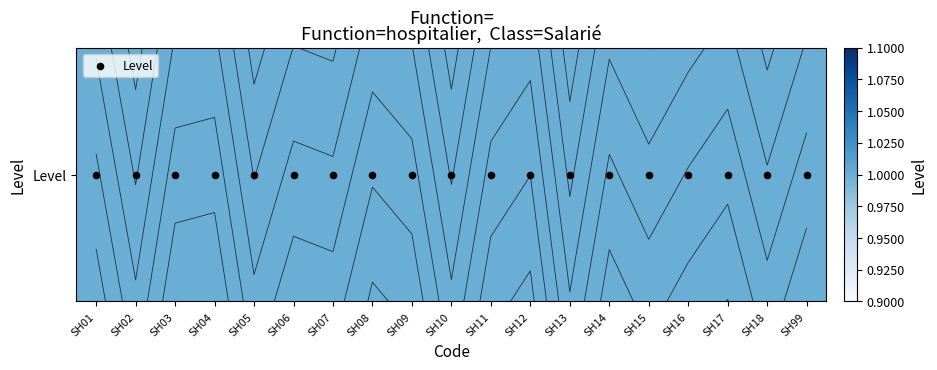

At how many categories does at least one series exceed 0?

19